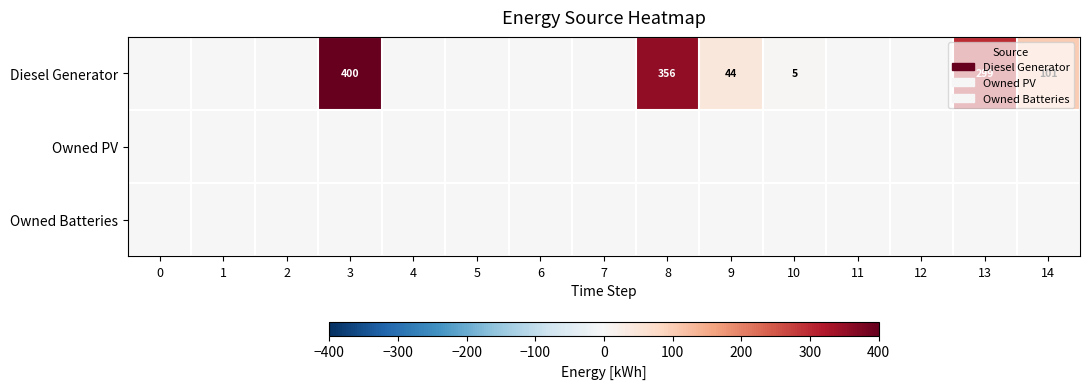

How many distinct data groups are displayed?

3